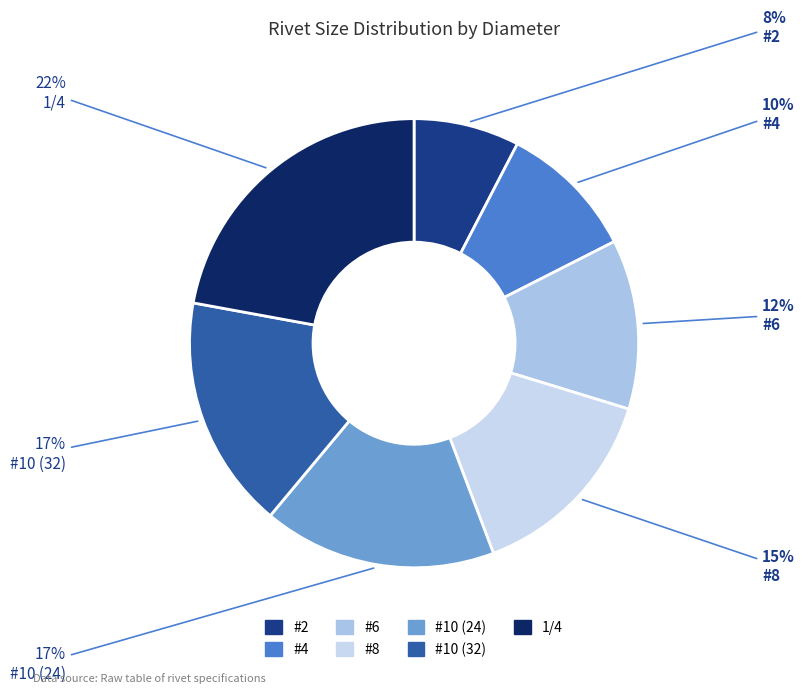

How many segments does this pie chart have?

7